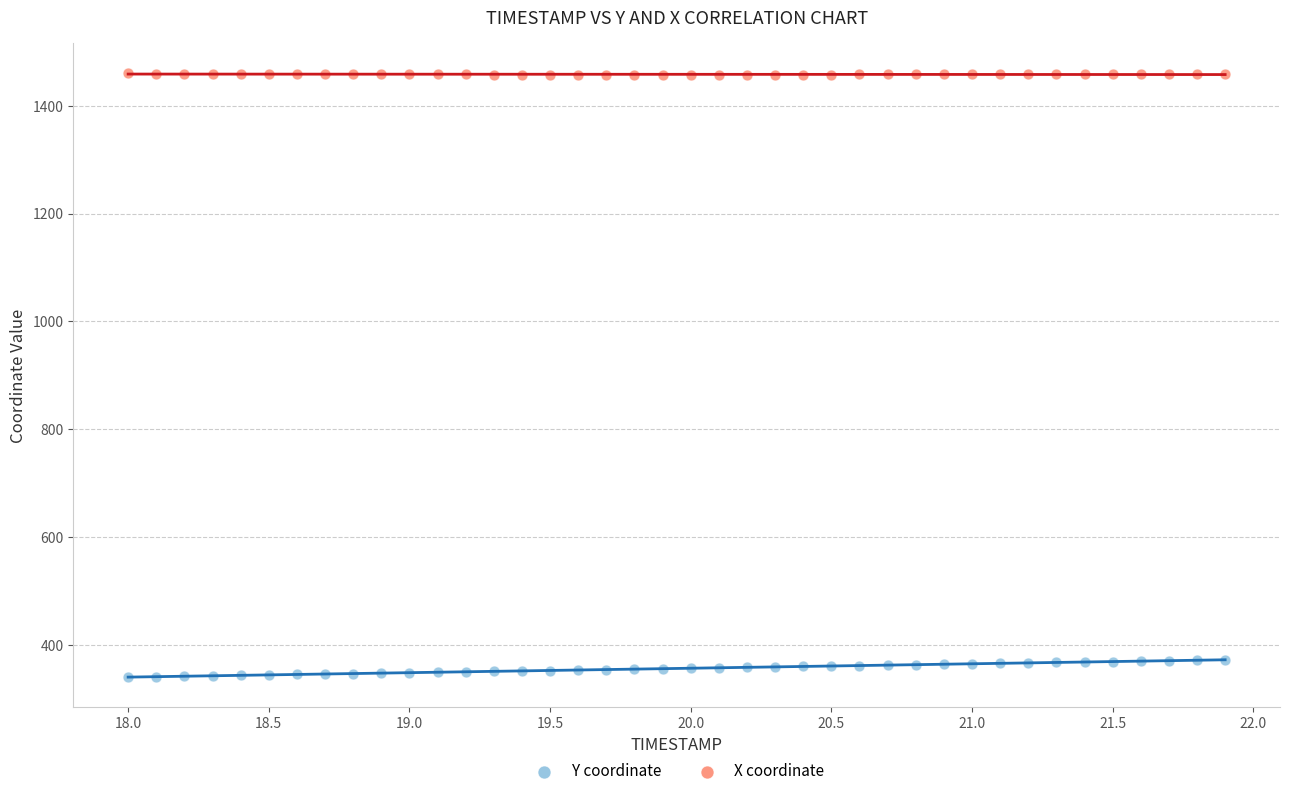

What are all the series names shown in the legend?

Y coordinate, X coordinate